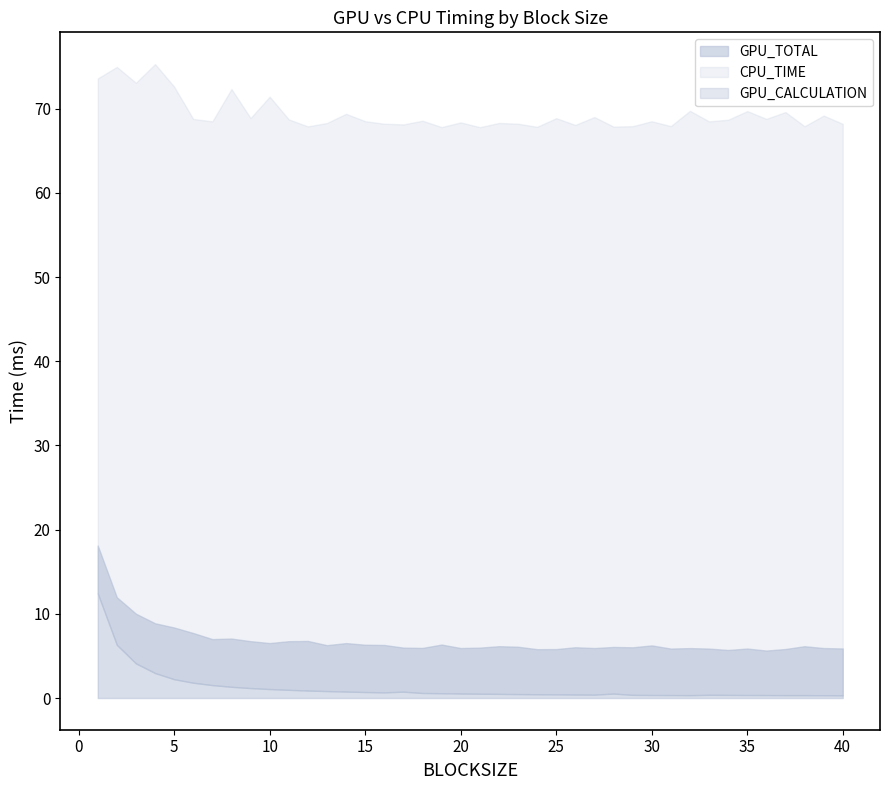

Which series has the largest total across all categories?

CPU_TIME